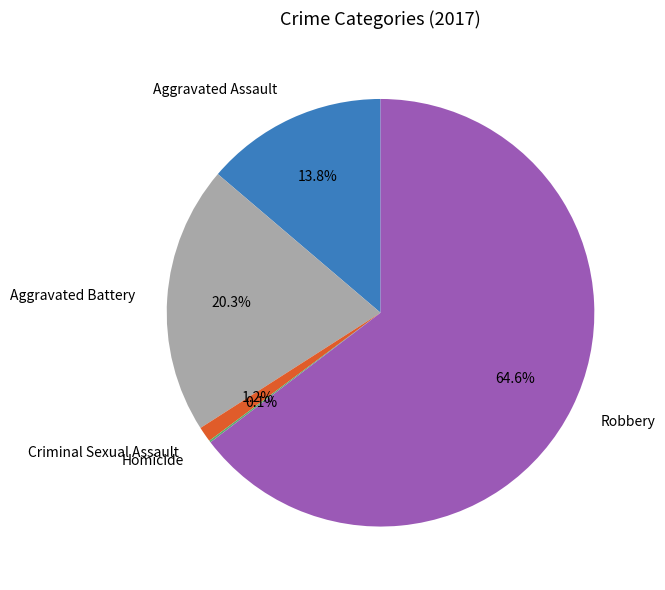

To the nearest percent, what is the average slice percentage?

20%